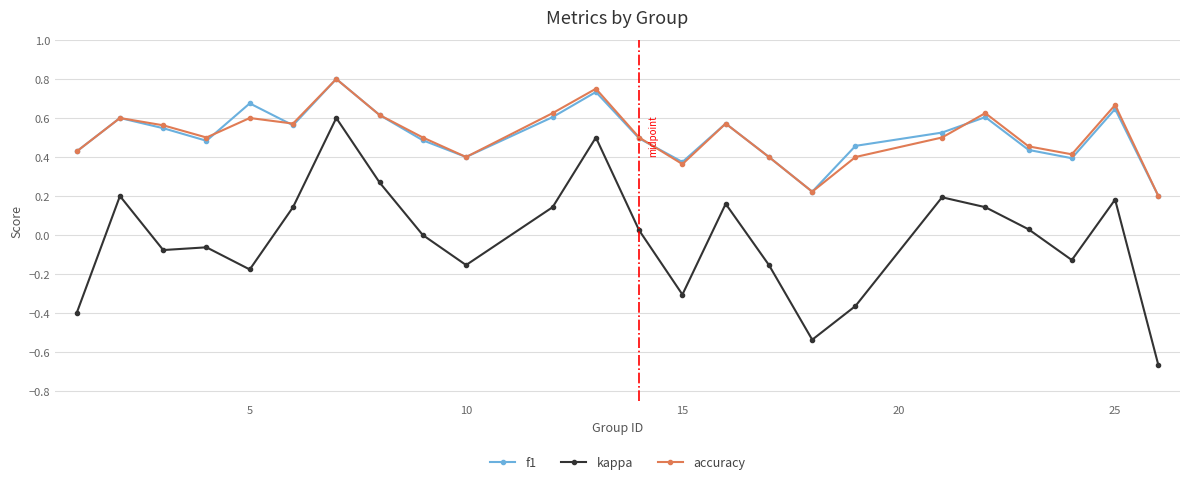

How many distinct data groups are displayed?

3